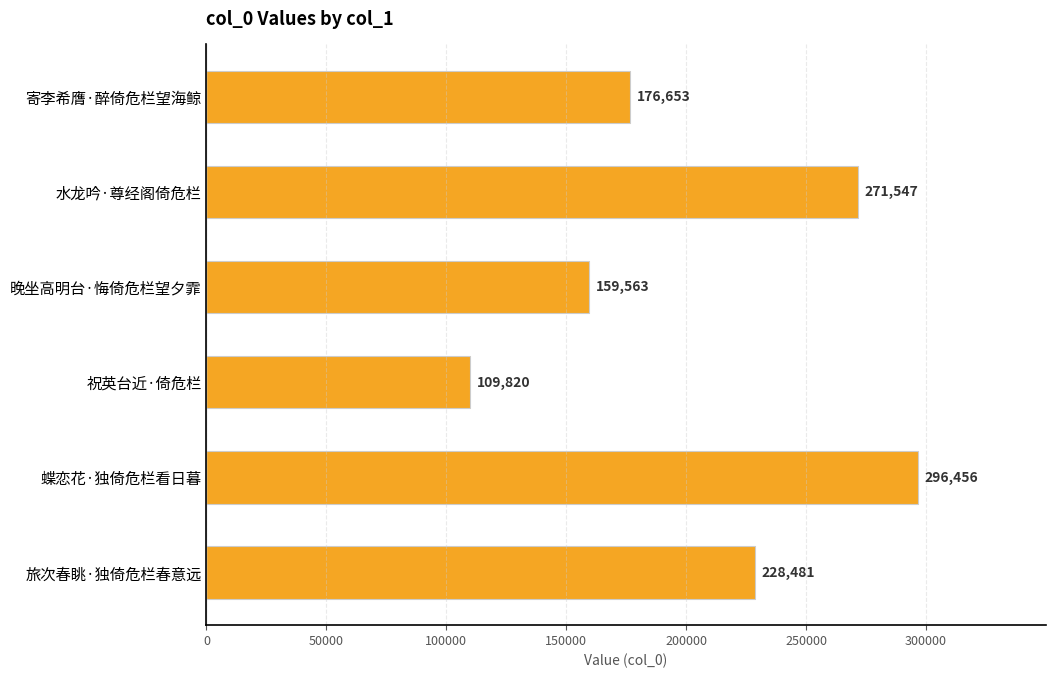

Reading bottom to top, list all the values displayed in this chart.

228481	296456	109820	159563	271547	176653